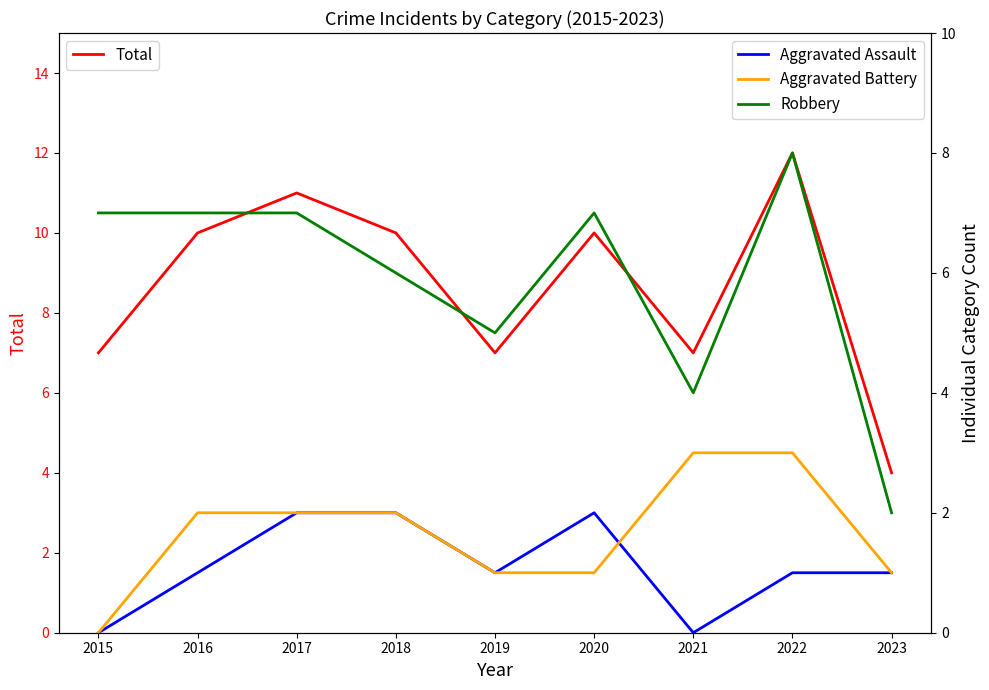

True or false: Total and Aggravated Assault intersect in this chart.

False